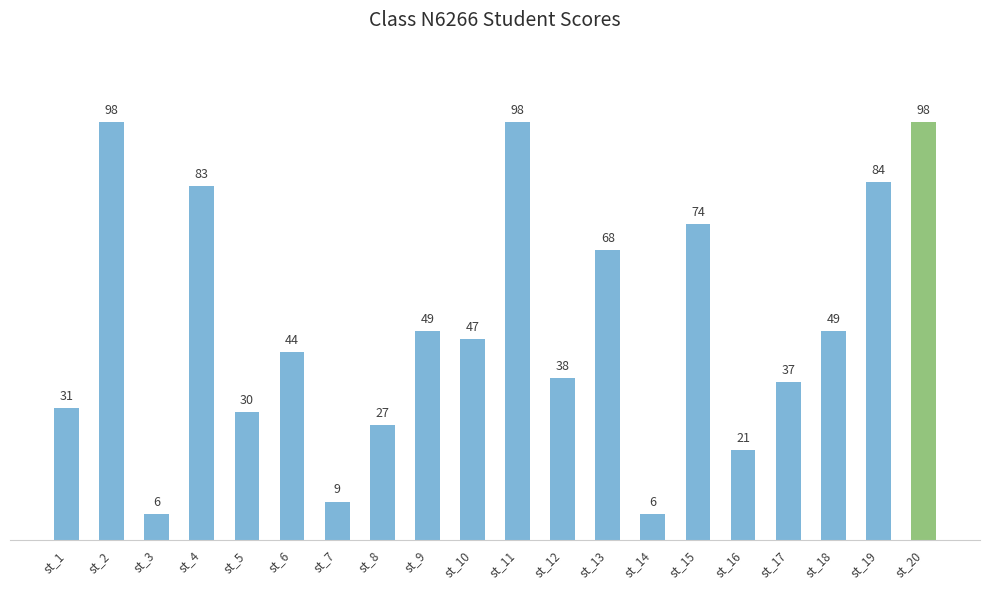

Reading left to right, what are all the values shown in this chart?

st_1=31	st_2=98	st_3=6	st_4=83	st_5=30	st_6=44	st_7=9	st_8=27	st_9=49	st_10=47	st_11=98	st_12=38	st_13=68	st_14=6	st_15=74	st_16=21	st_17=37	st_18=49	st_19=84	st_20=98